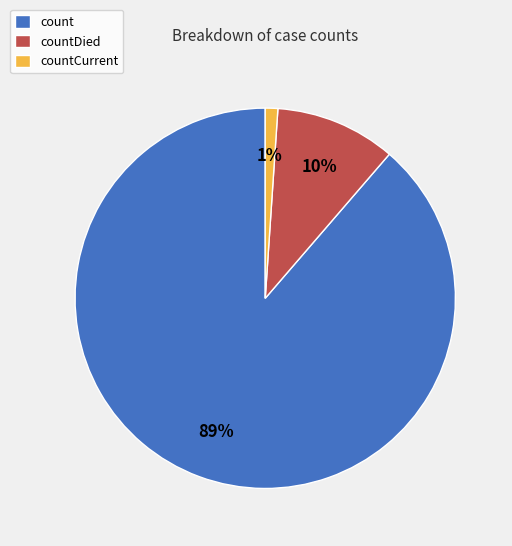

To the nearest percent, what is the difference between the largest and smallest slice percentages?

88%